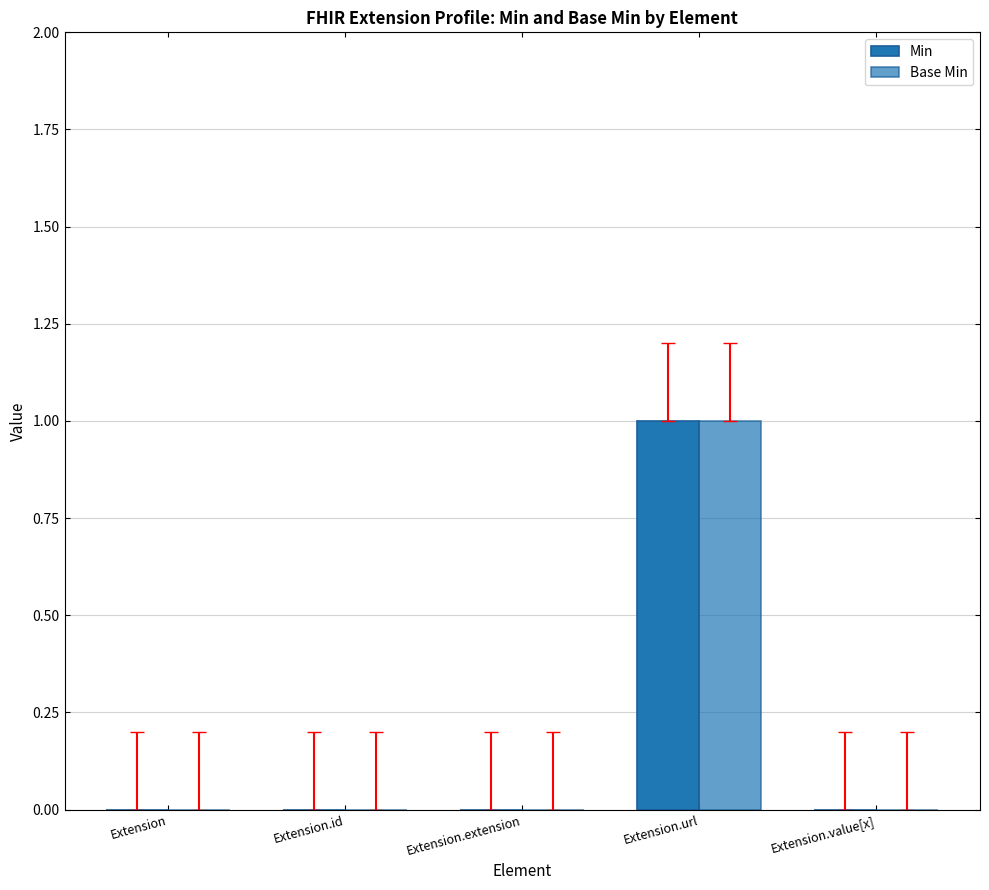

Which series has the largest range (max minus min)?

Min